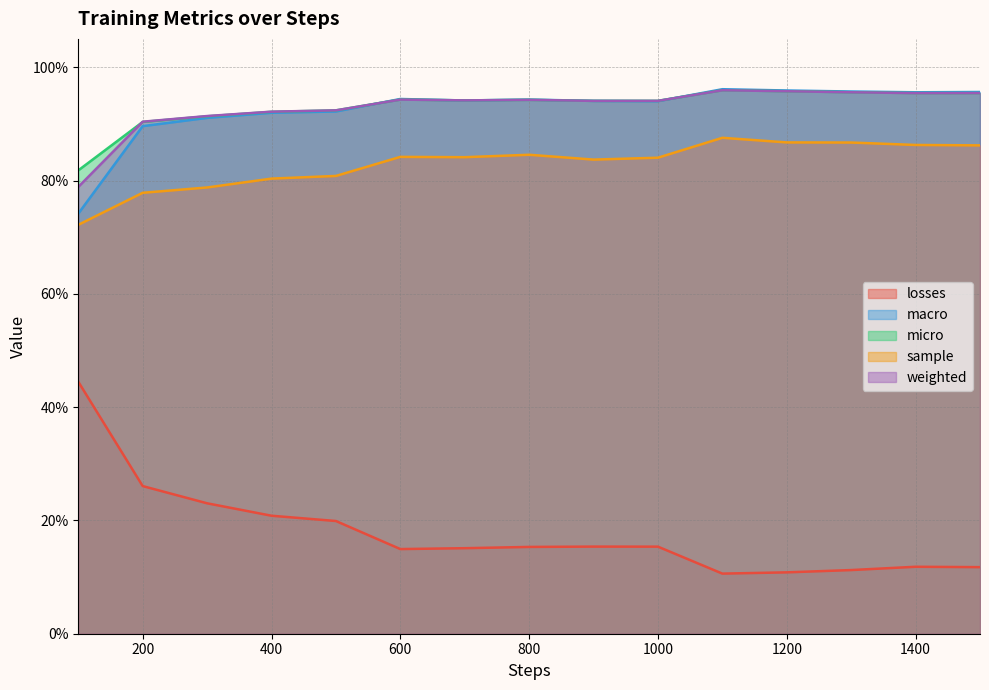

What is the sum of the losses values at 900 and 1400?

0.3